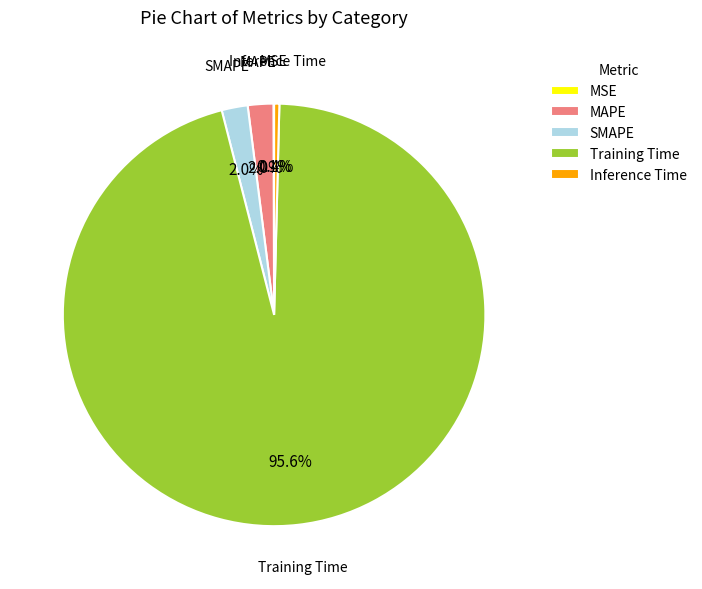

What percentage is NOT represented by MAPE?

98.0%